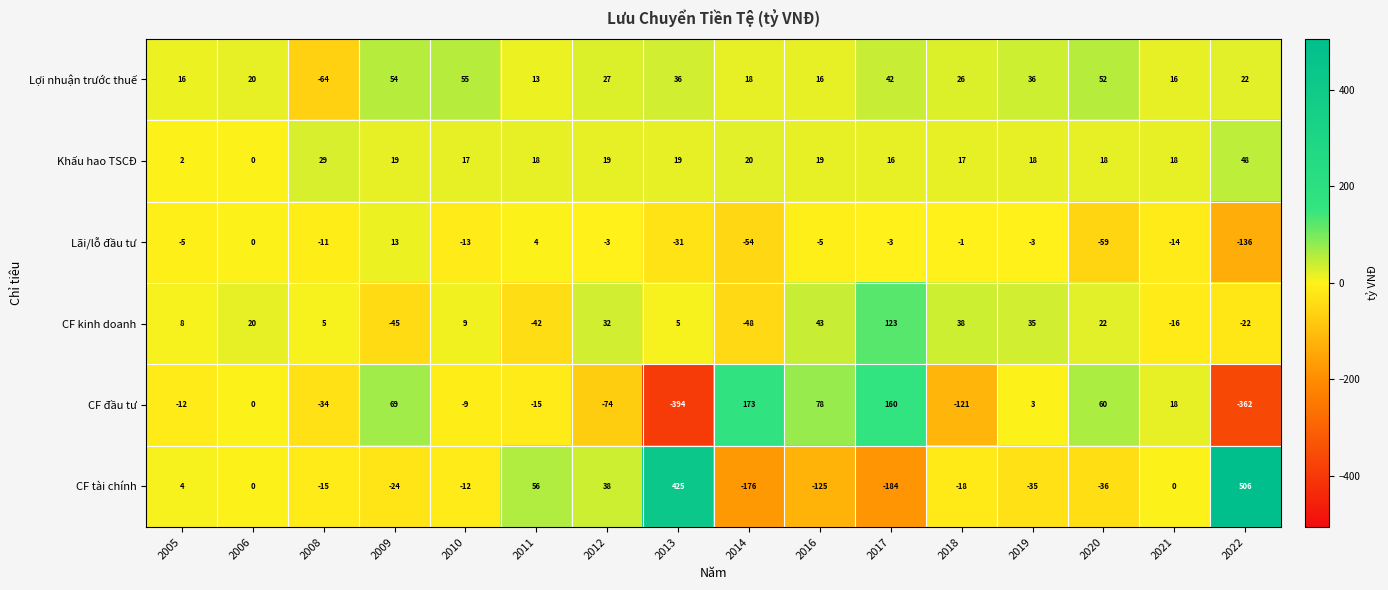

What is the sum of the CF kinh doanh values at 2011 and 2012?

-10